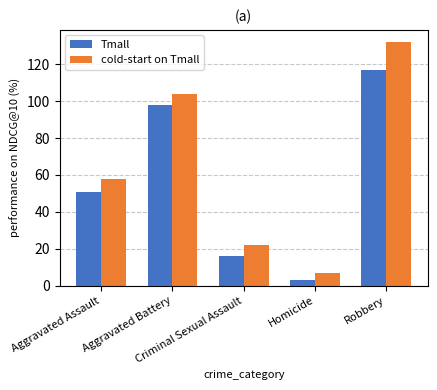

Read the Tmall value at Robbery, to the nearest 10.

120